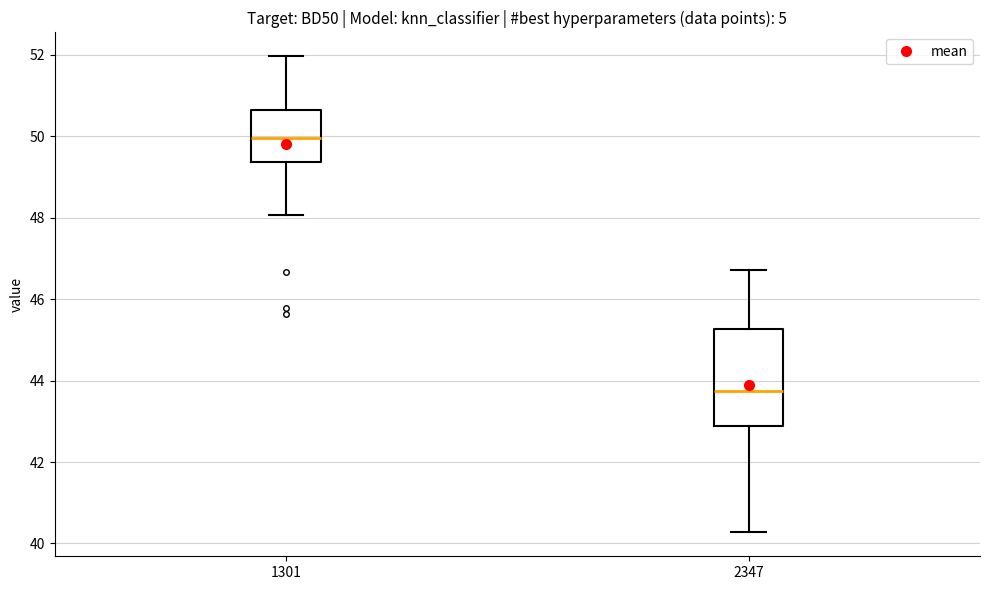

Comparing the boxes themselves (not the whiskers), which one is the tallest?

2347